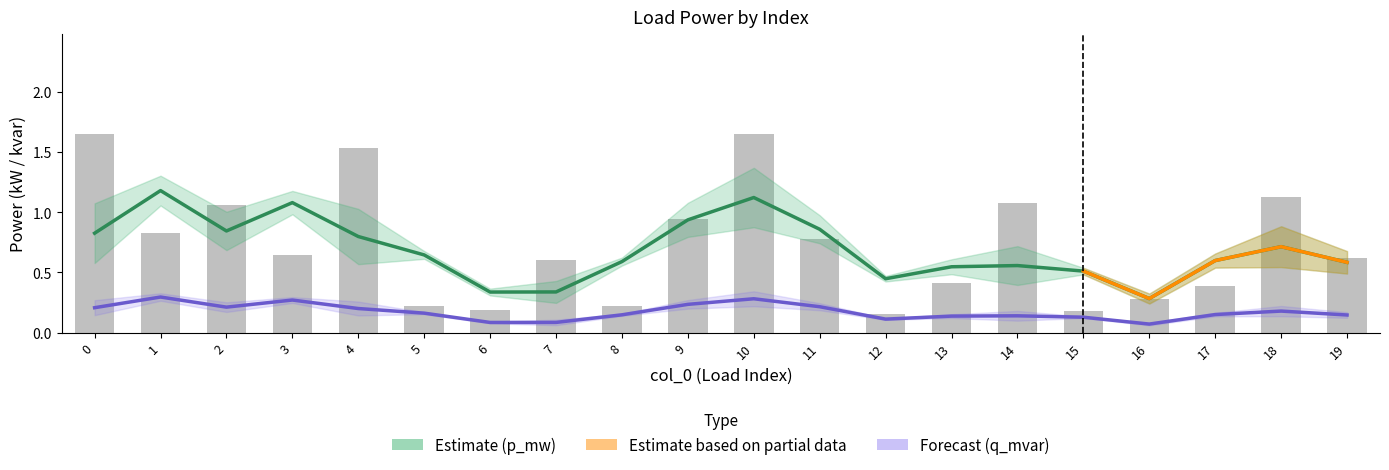

Which has a higher value, 16 or 17?

17